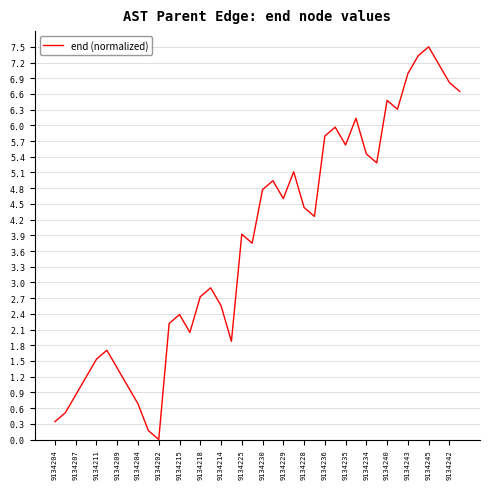

What is the maximum value shown in the chart?

7.5